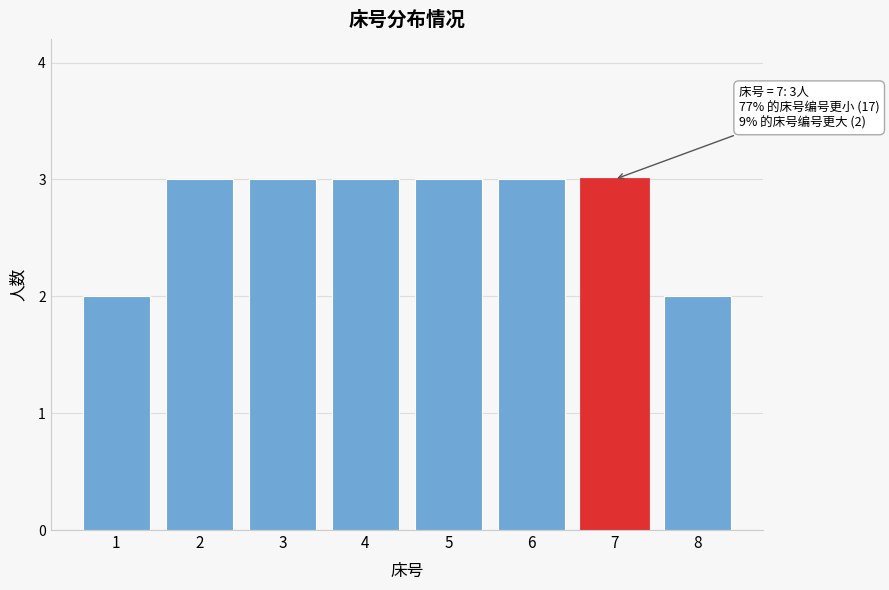

Reading left to right, what are all the values shown in this chart?

2	3	3	3	3	3	3	2